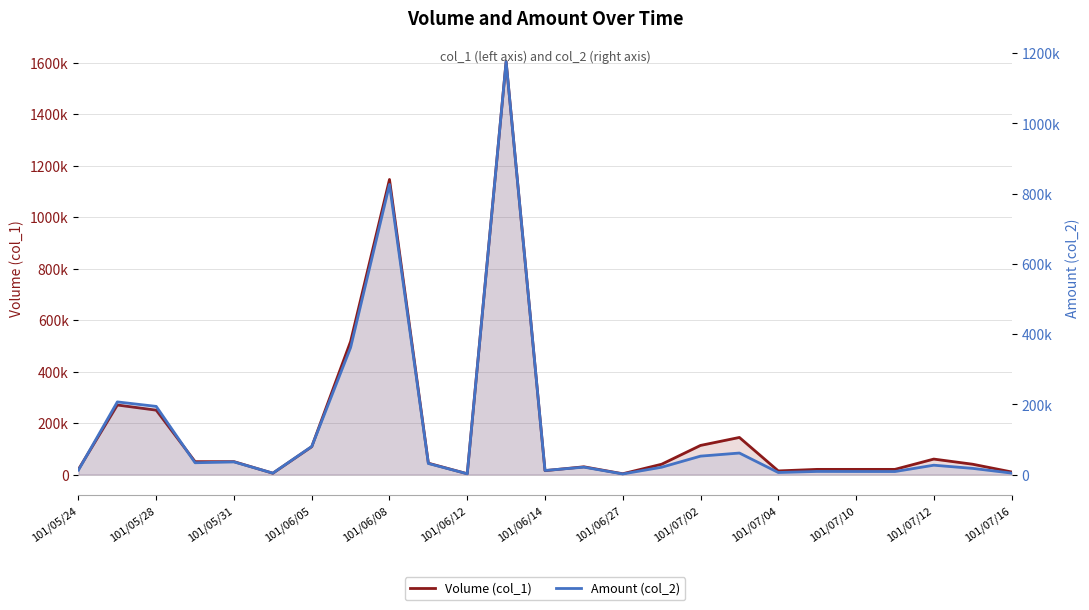

How many values in the Amount (col_2) series exceed 21000?

12